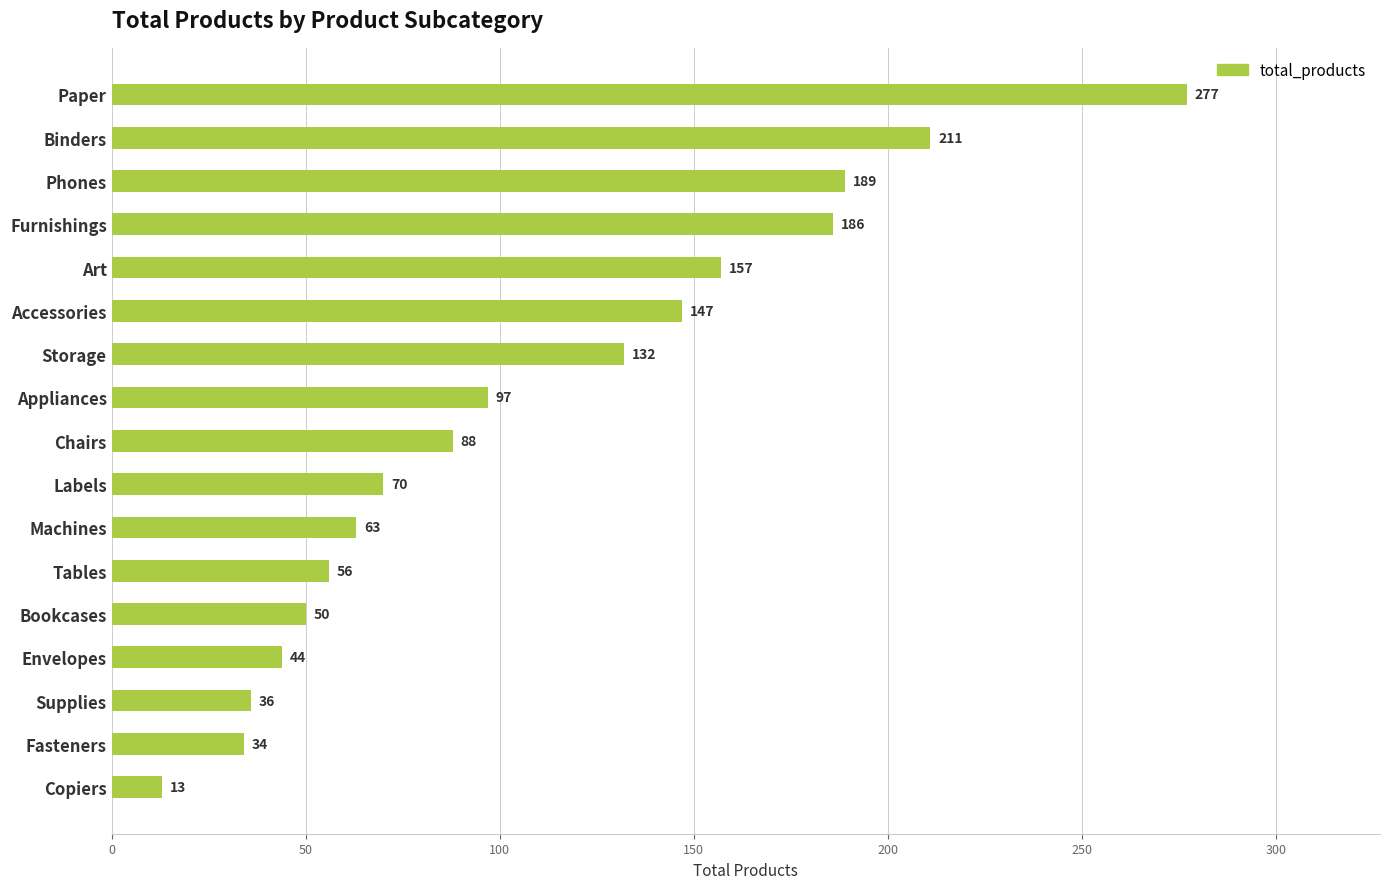

The value at Fasteners is 17. True or false?

False